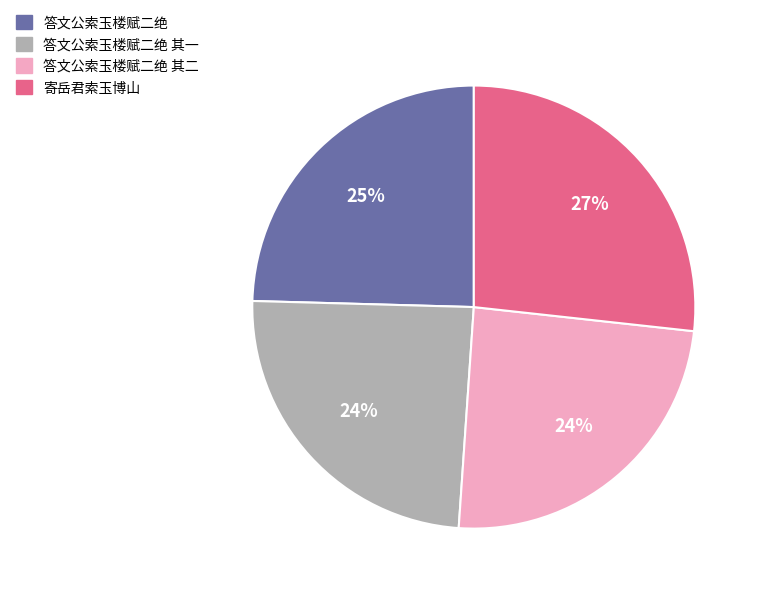

What percentage is the 答文公索玉楼赋二绝 其一 slice, to the nearest percent?

24%